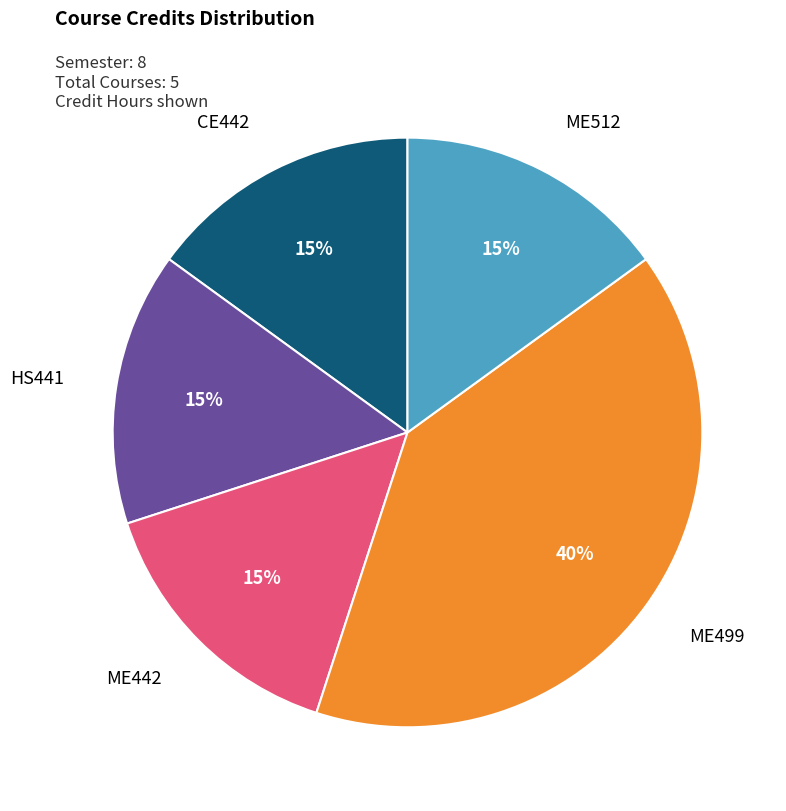

Between HS441 and ME499, which is larger?

ME499